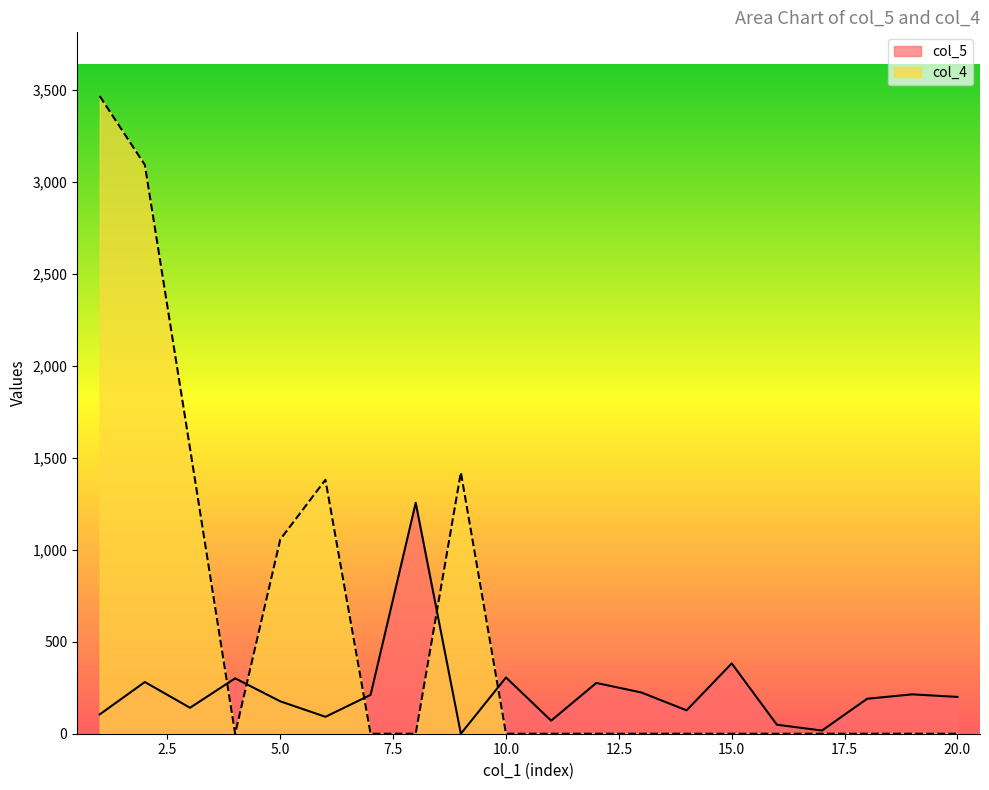

What is the maximum value for col_5?

1255.0